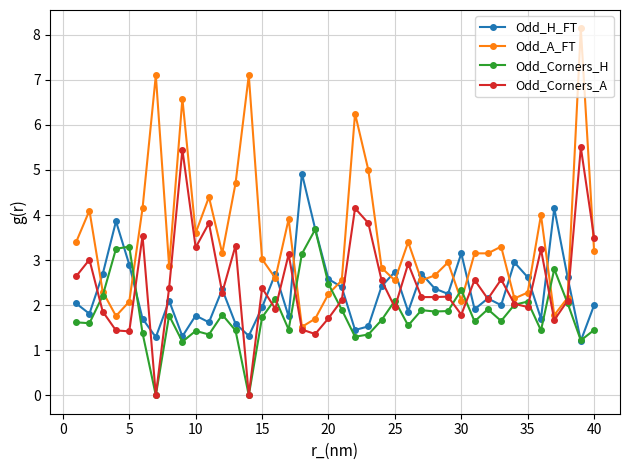

What is the maximum value shown in the chart?

8.1